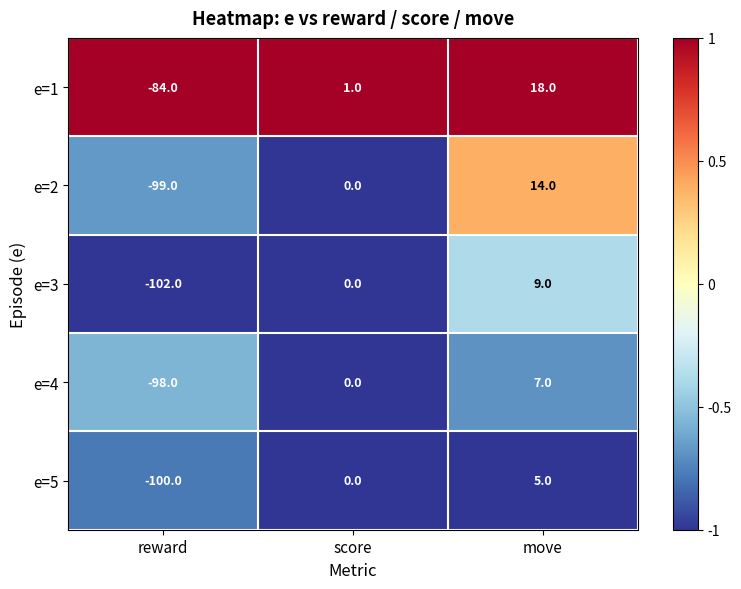

Where is e=1 nearest to the value -33?

score